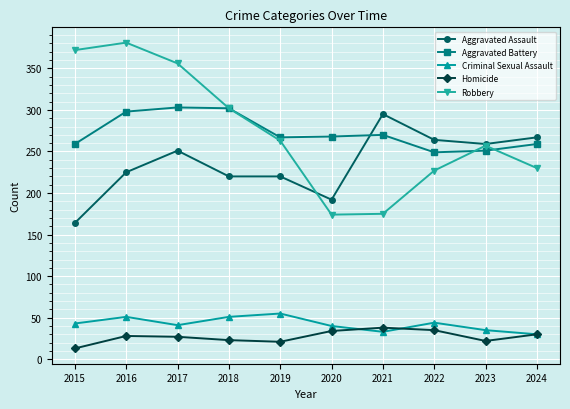

What is the smallest value displayed?

13